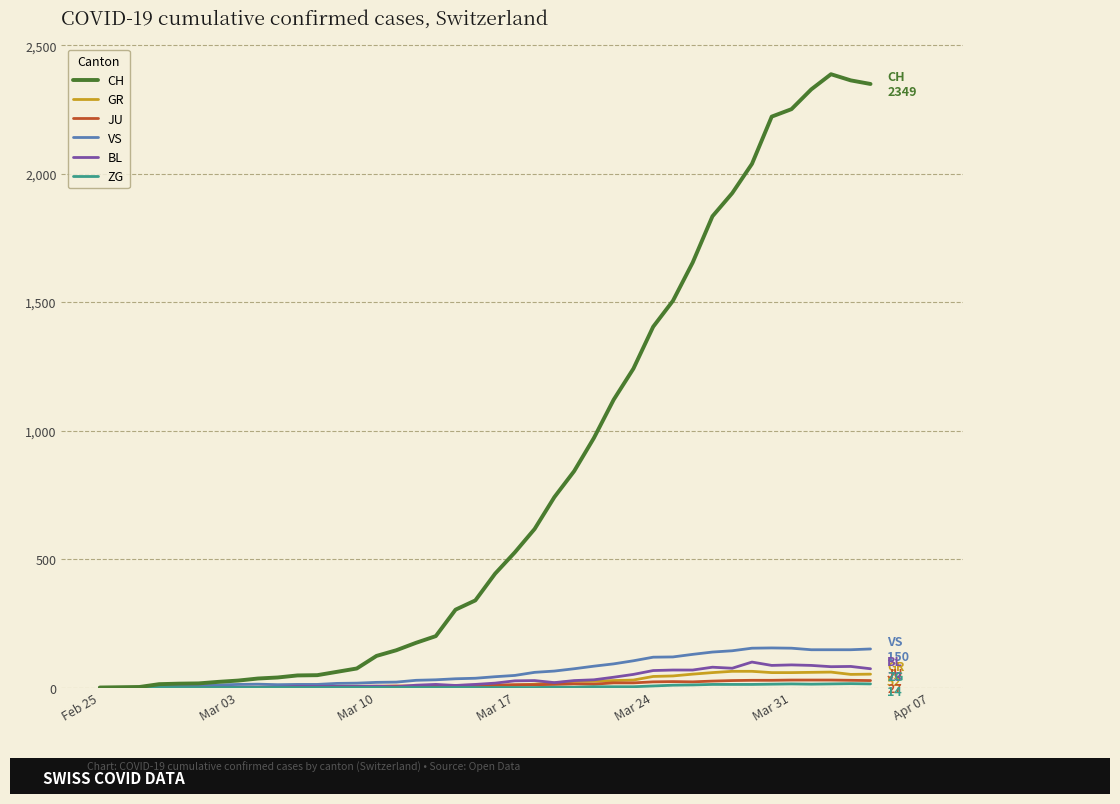

Which series has the largest total across all categories?

CH